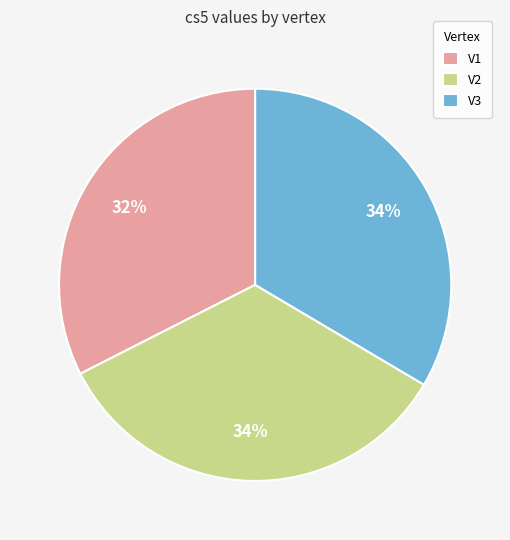

To the nearest percent, what is the average slice percentage?

33%